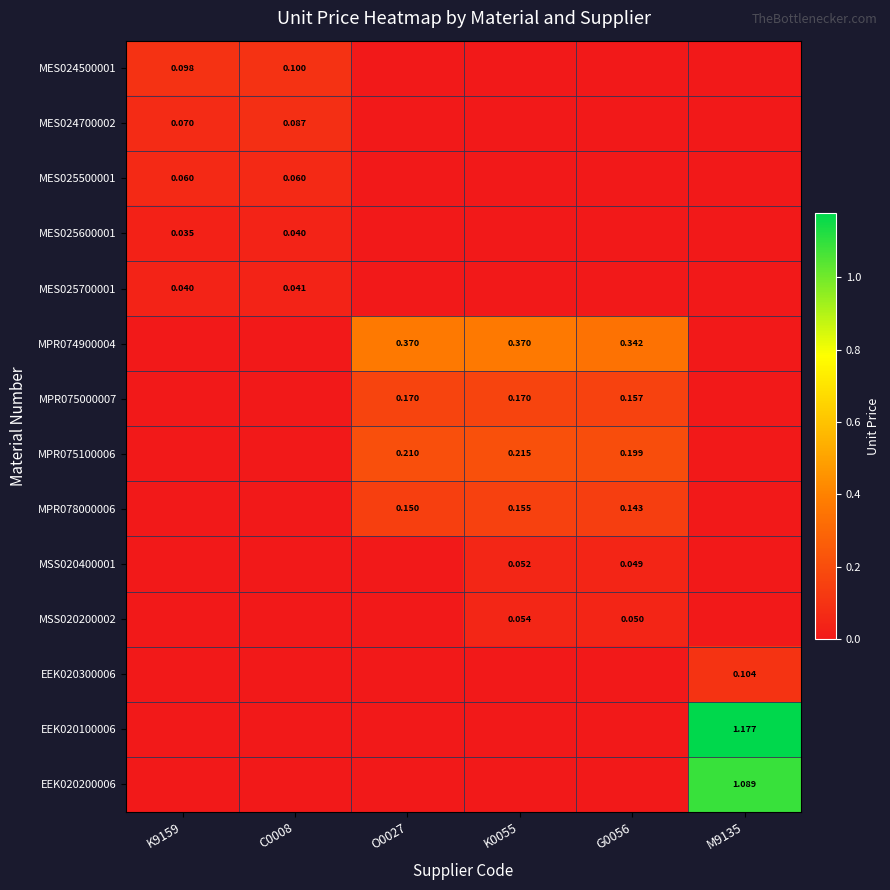

Is the value of MES025500001 at K9159 greater than the value of EEK020100006 at M9135?

No